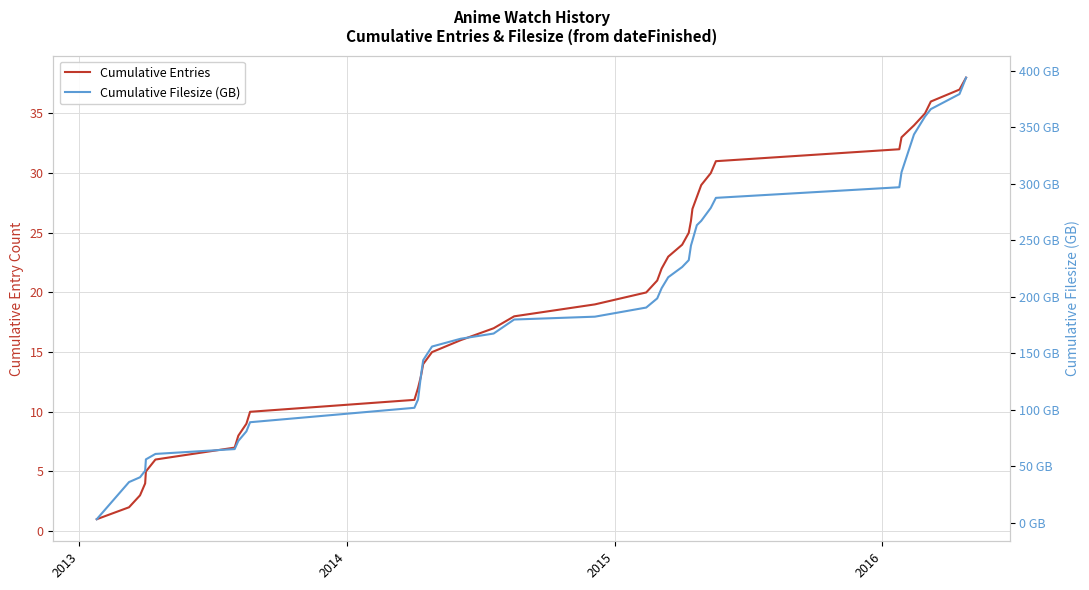

How many lines are shown in the chart?

2